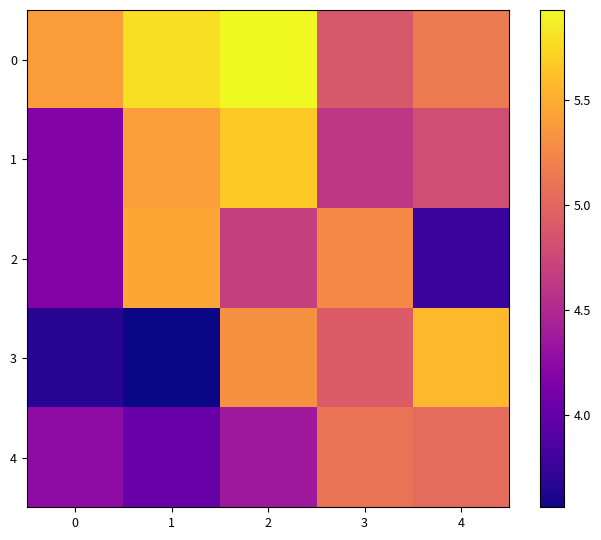

At 0, list the series in order from smallest to largest.

3, 1, 2, 4, 0